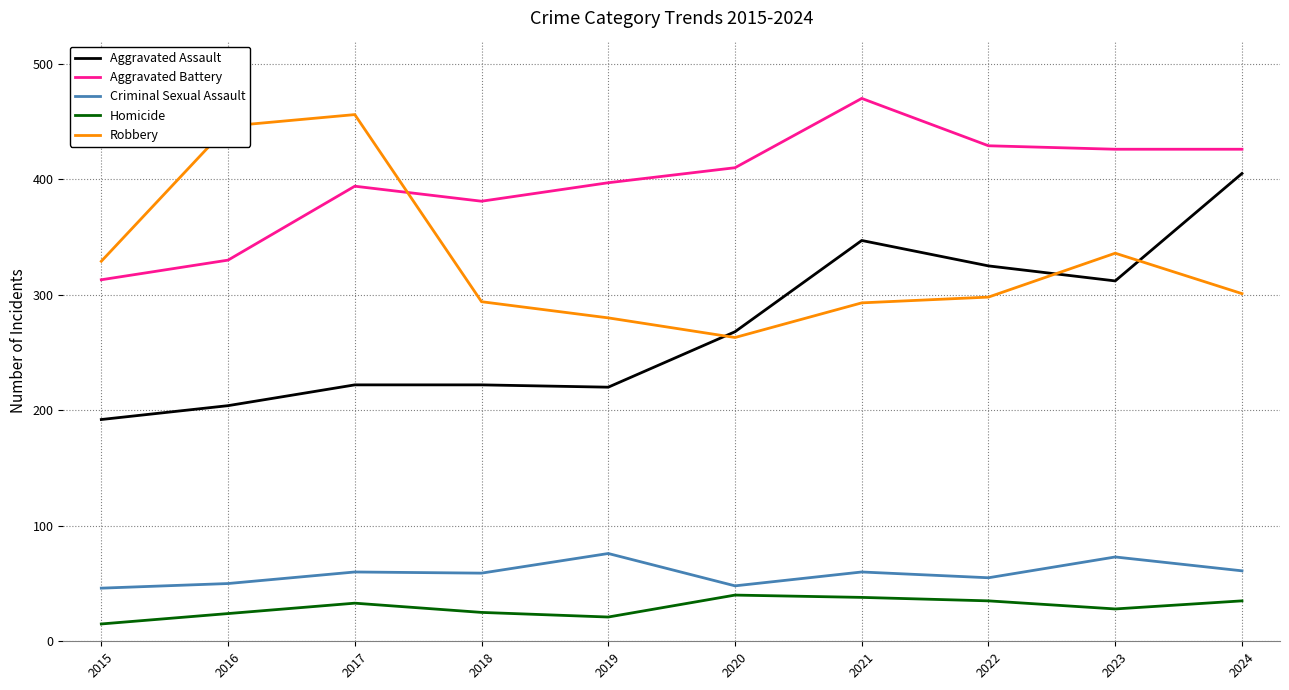

At how many categories does at least one series exceed 375?

9